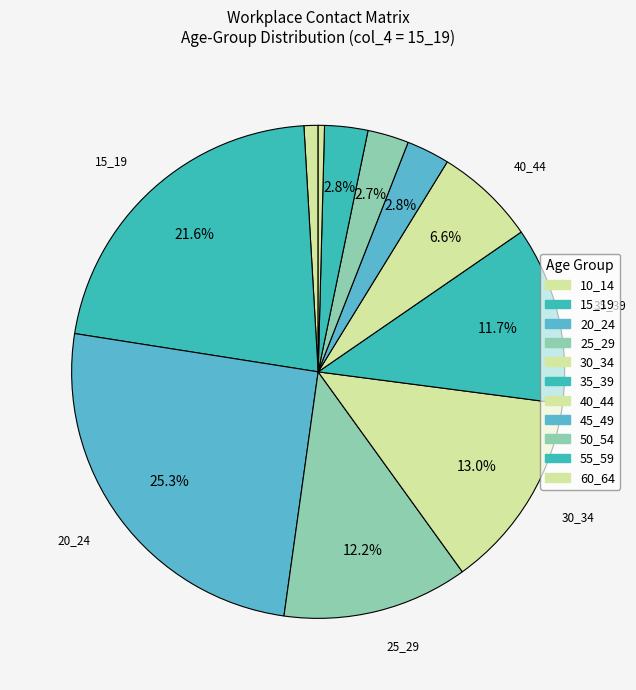

Count the number of slices in the pie.

11